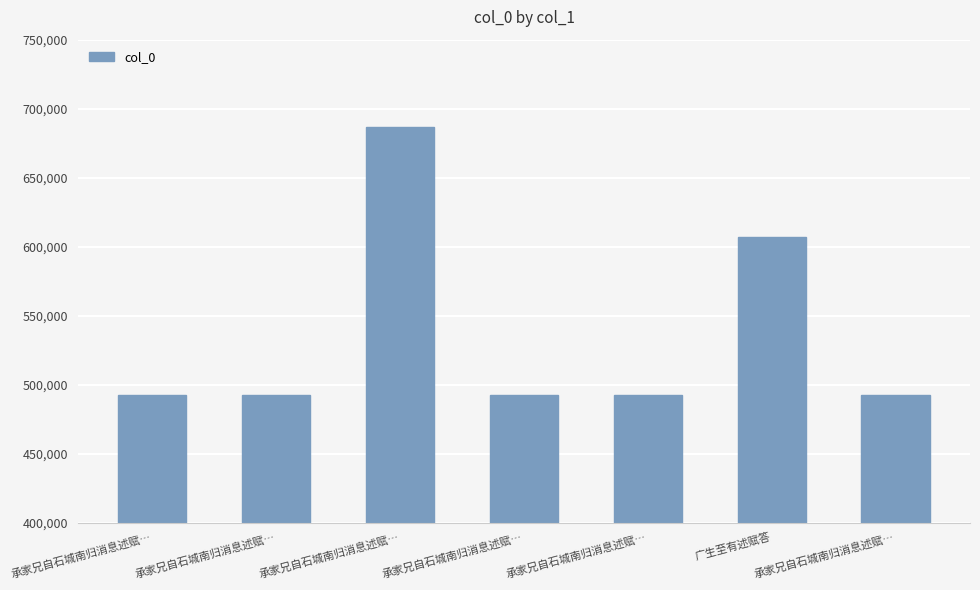

Which category has the highest value across all series?

承家兄自石城南归消息述赋…